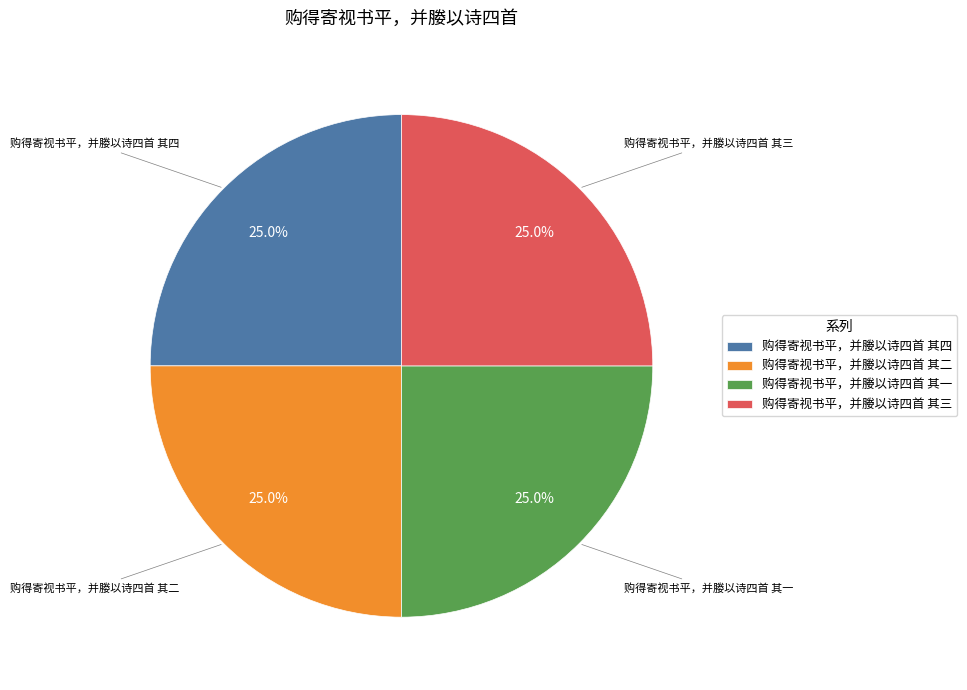

How many segments does this pie chart have?

4